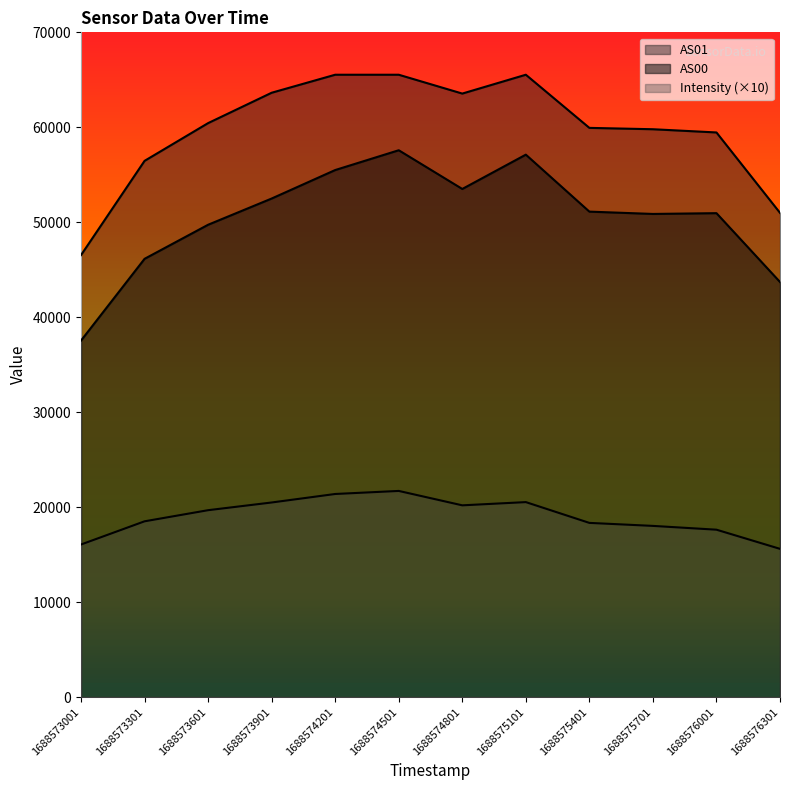

Where is AS00 nearest to the value 47563?

1688573301